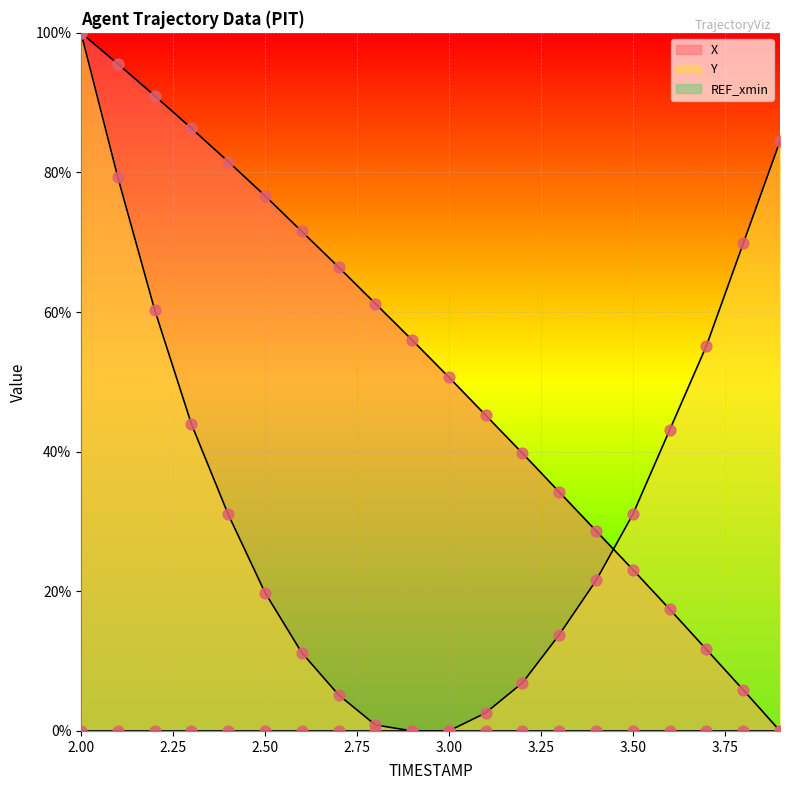

Which series reaches the minimum Y coordinate?

X